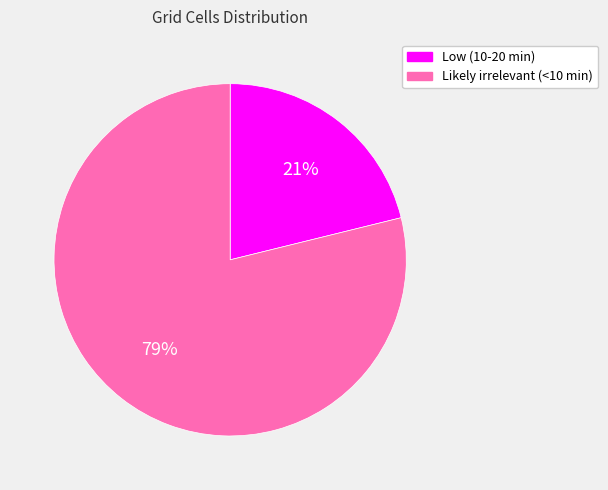

Which category has the smallest portion of the pie?

Low (10-20 min)